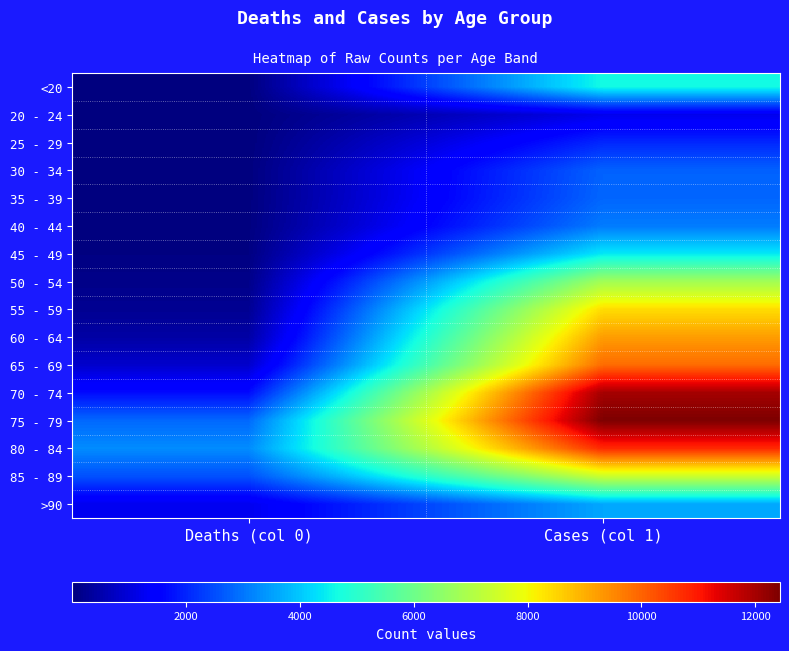

What is the maximum value shown in the chart?

12434